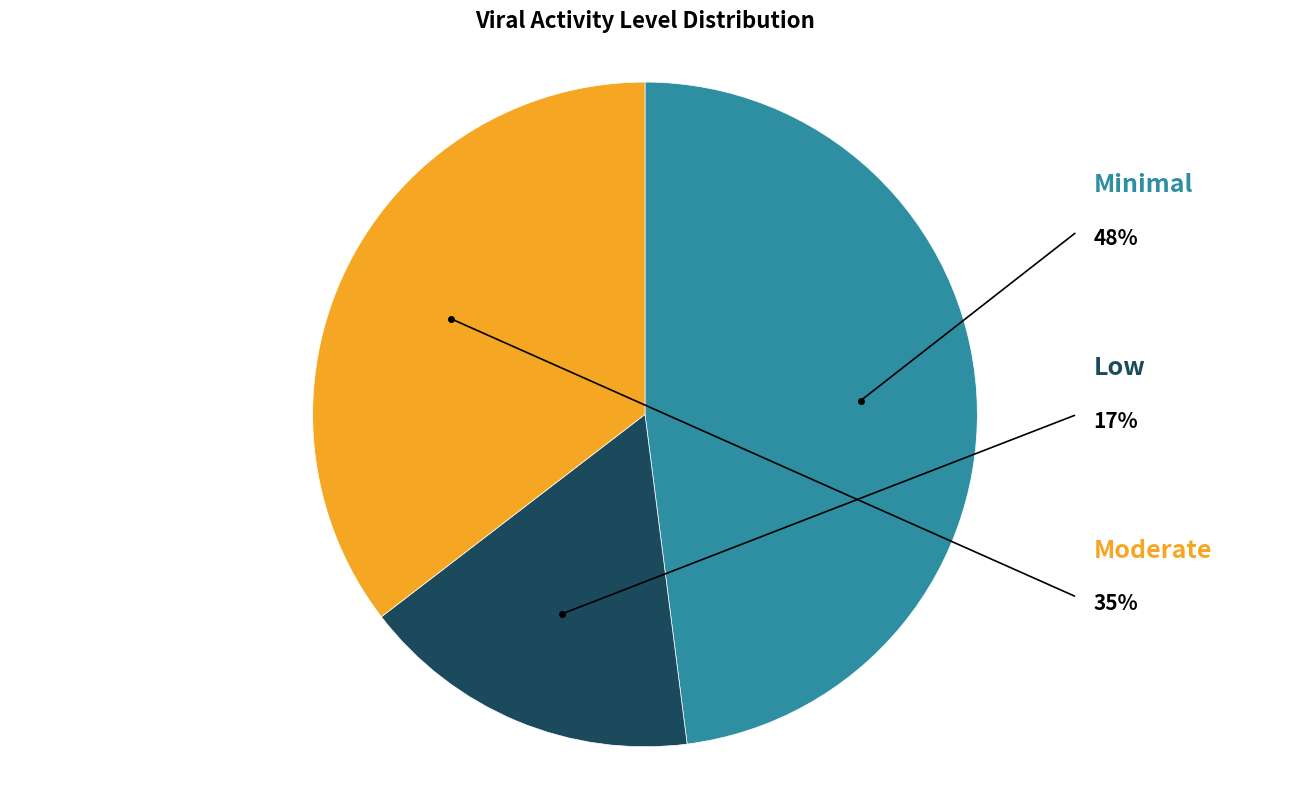

Is there any slice that represents more than half of the pie?

No